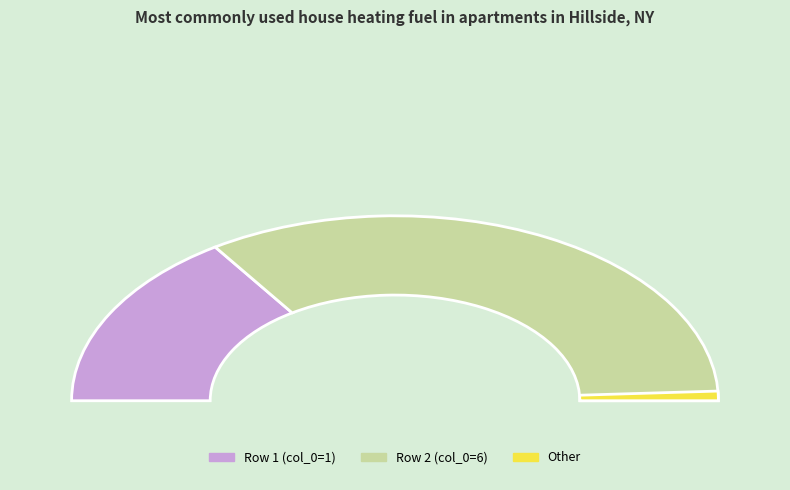

Rank the categories by value from highest to lowest.

6, 1